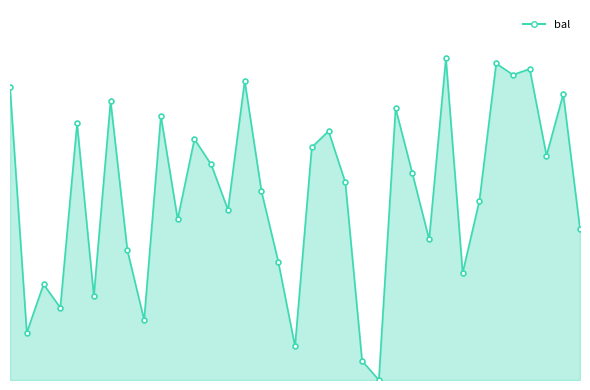

How many categories are shown in the chart?

35